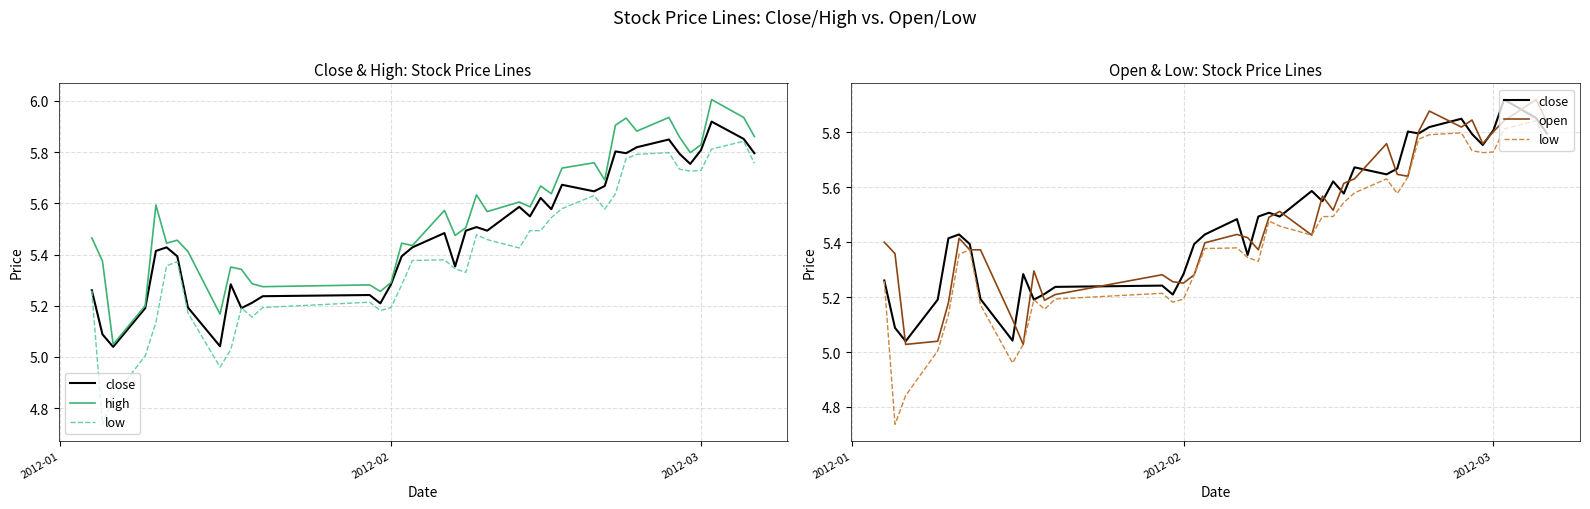

What is the value of the close point at the 17th from the left?

5.4